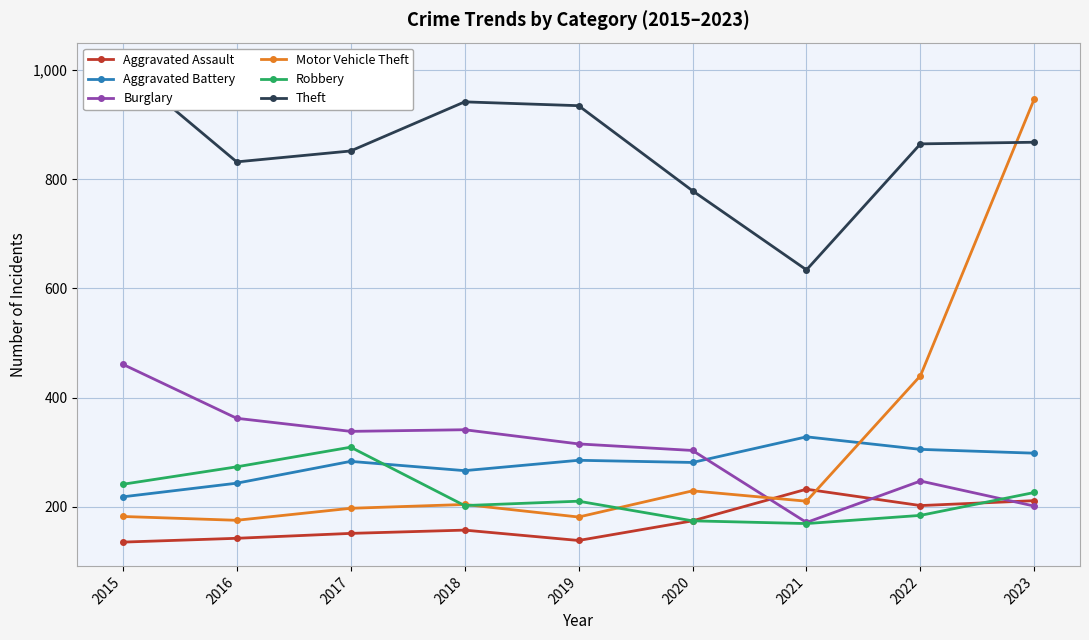

Reading left to right, extract all data points from this chart.

Aggravated Assault: 2015=135	2016=142	2017=151	2018=157	2019=138	2020=174	2021=232	2022=202	2023=211
Aggravated Battery: 2015=218	2016=243	2017=283	2018=266	2019=285	2020=281	2021=328	2022=305	2023=298
Burglary: 2015=461	2016=362	2017=338	2018=341	2019=315	2020=303	2021=171	2022=247	2023=201
Motor Vehicle Theft: 2015=182	2016=175	2017=197	2018=204	2019=181	2020=229	2021=210	2022=440	2023=948
Robbery: 2015=241	2016=273	2017=309	2018=202	2019=210	2020=174	2021=169	2022=184	2023=226
Theft: 2015=1007	2016=832	2017=852	2018=942	2019=935	2020=779	2021=634	2022=865	2023=868